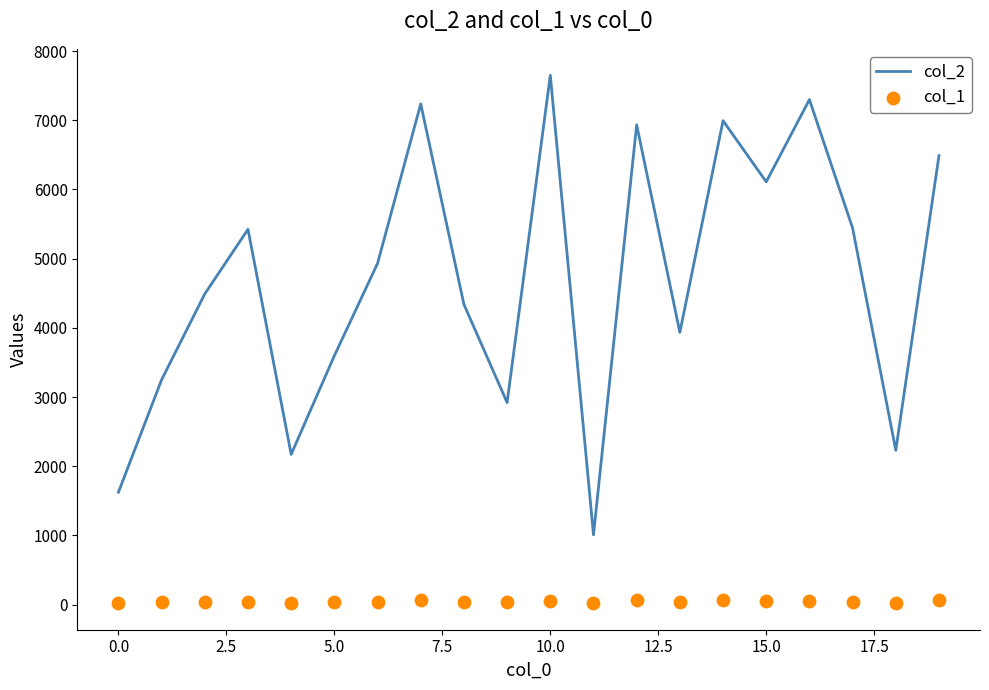

Which series contains the highest Y value?

col_2